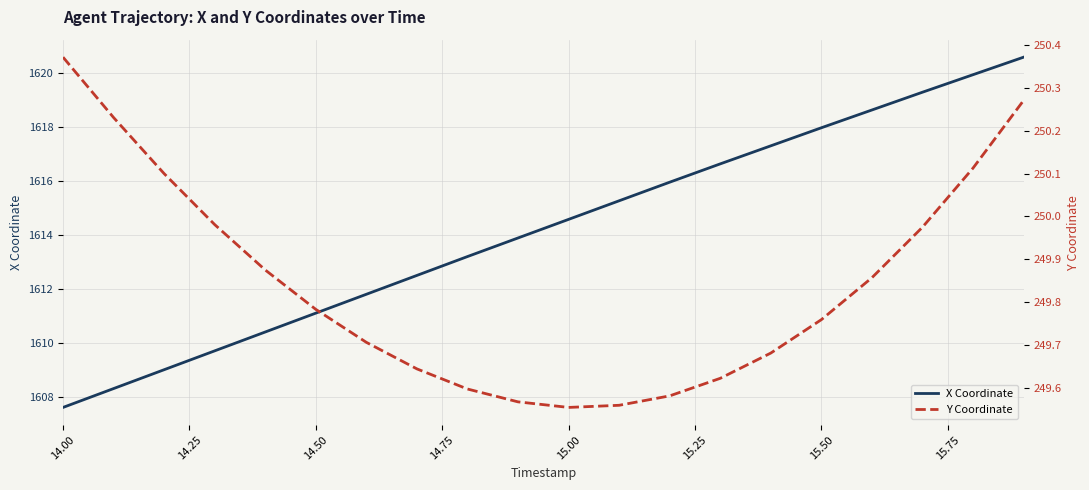

The value of X Coordinate at 14.00 is 521.9. True or false?

False